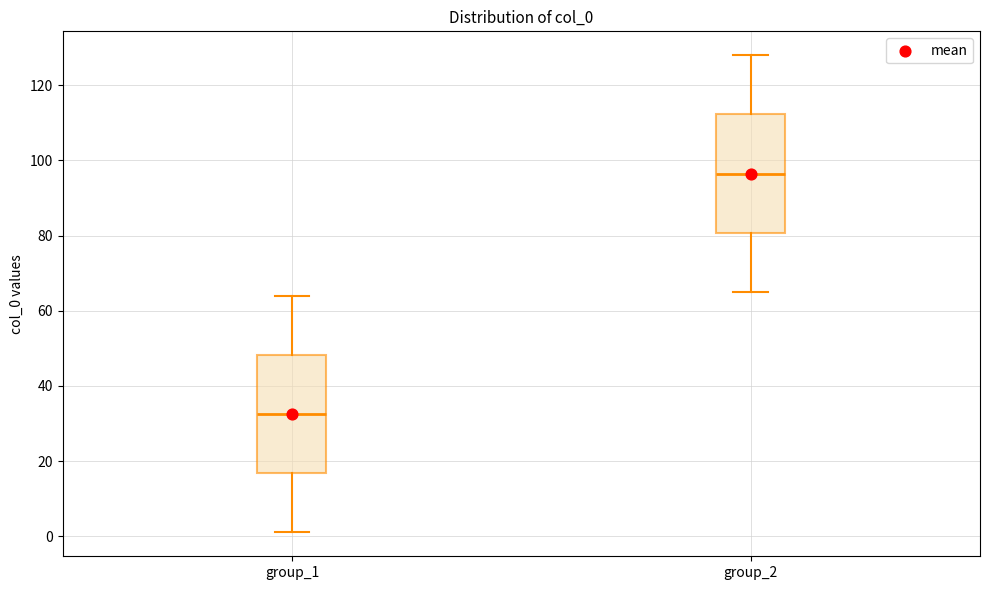

Which box has the lowest median line?

group_1